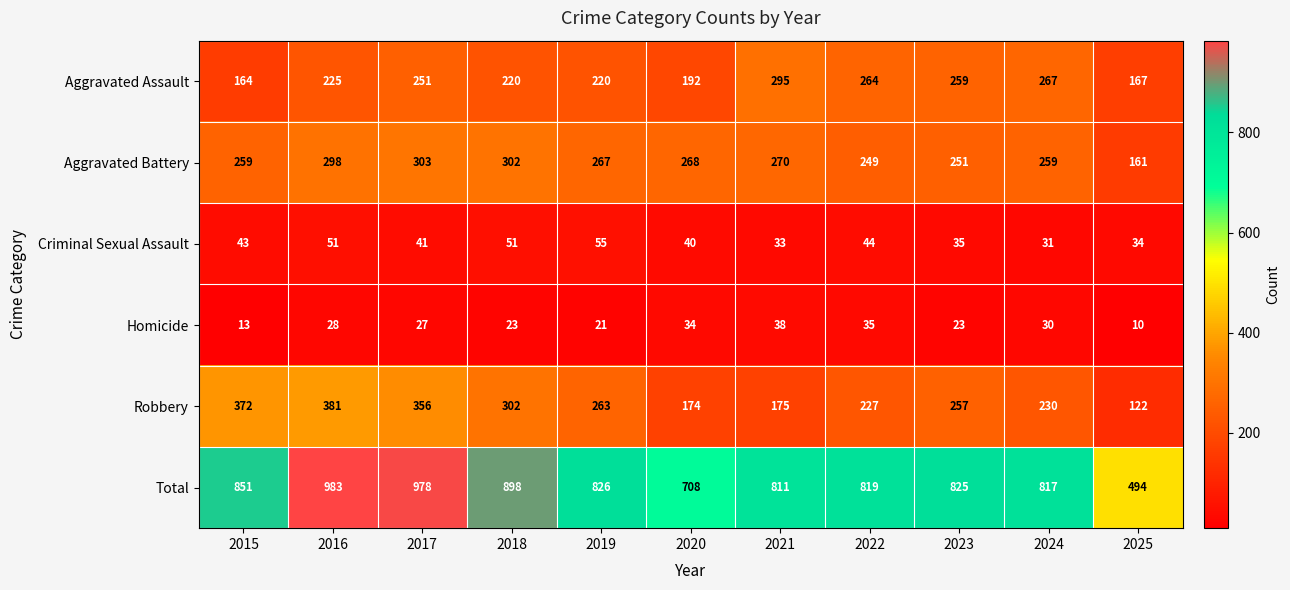

What is the average value of the Criminal Sexual Assault series?

42